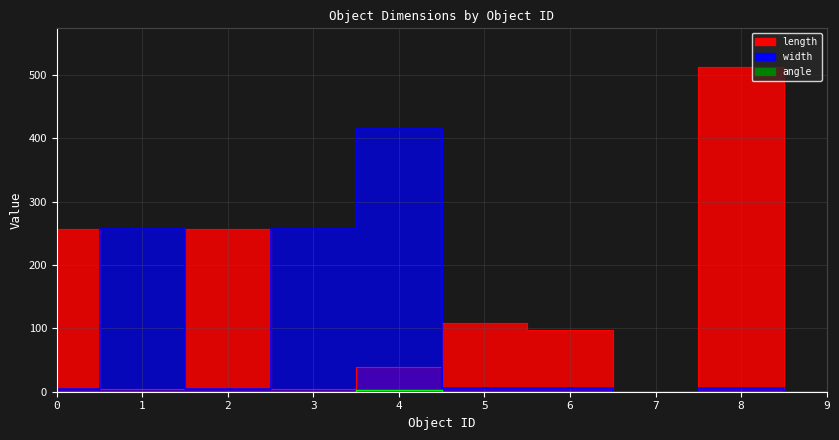

Which category has the highest value in the angle series?

4